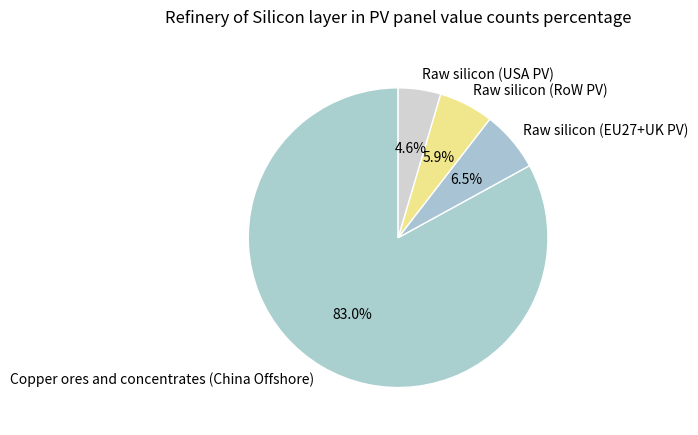

Between Raw silicon (RoW PV) and Raw silicon (USA PV), which is larger?

Raw silicon (RoW PV)